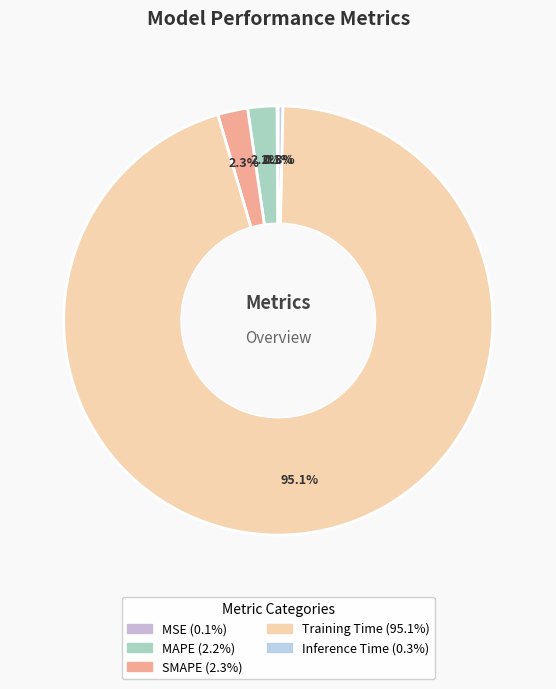

Does MSE represent more than half of the total?

No